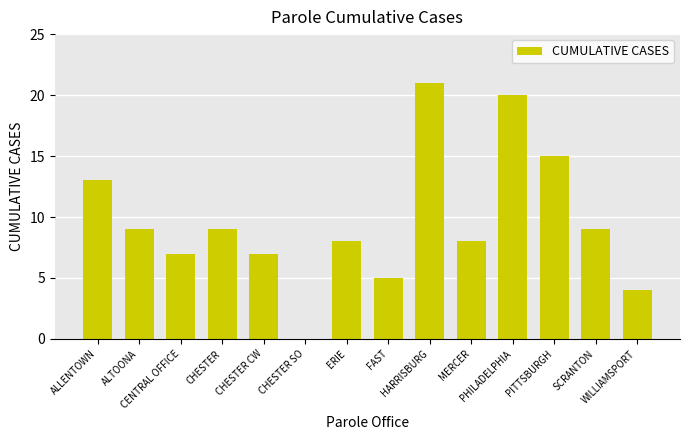

What is the greatest value displayed?

21